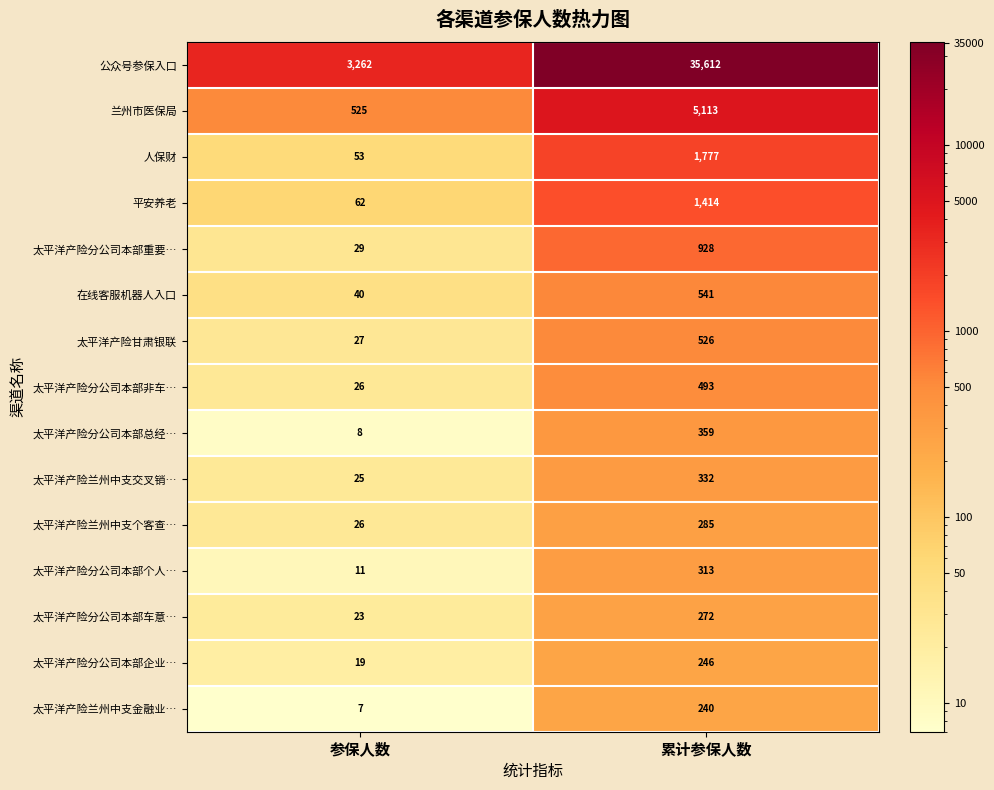

Which label corresponds to the smallest value in the chart?

参保人数